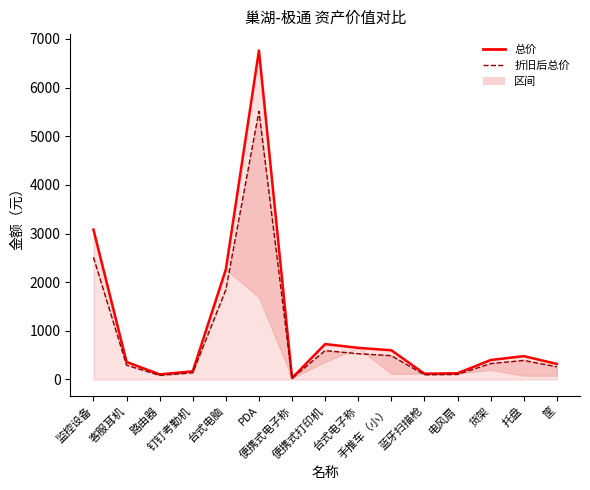

The value of 总价 at 筐 is 428.2. True or false?

False